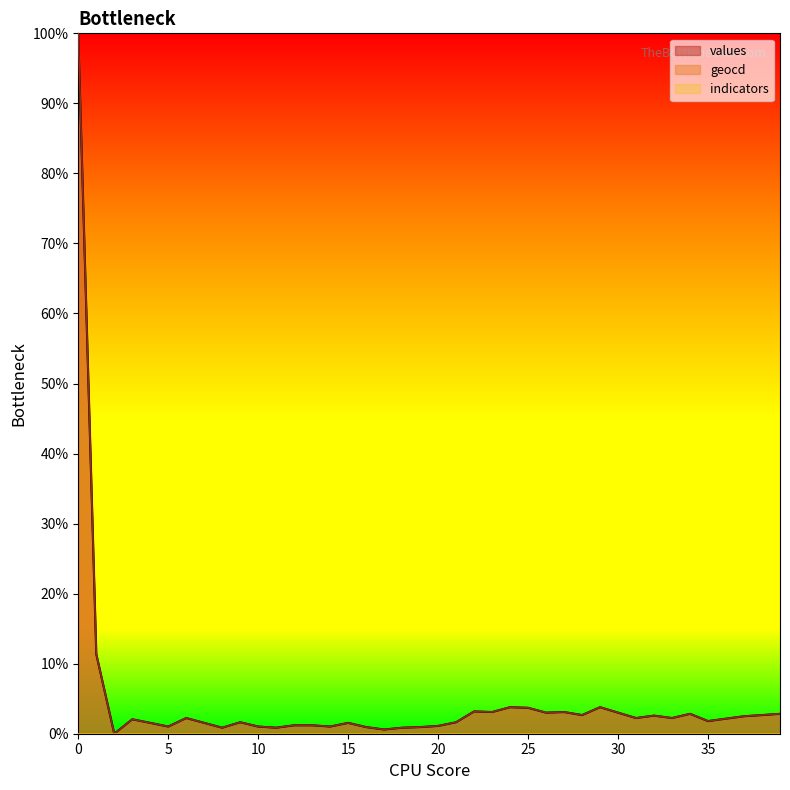

What is the highest value of the values series?

100.0